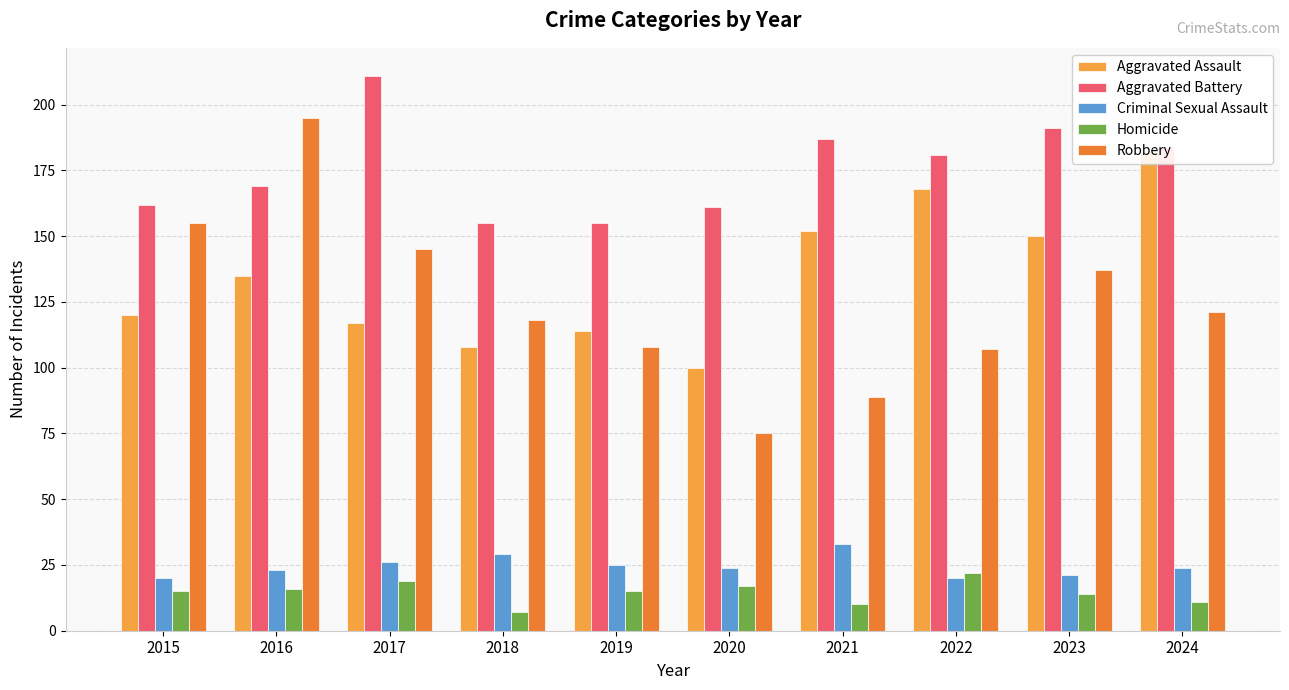

How many groups of bars are there?

10